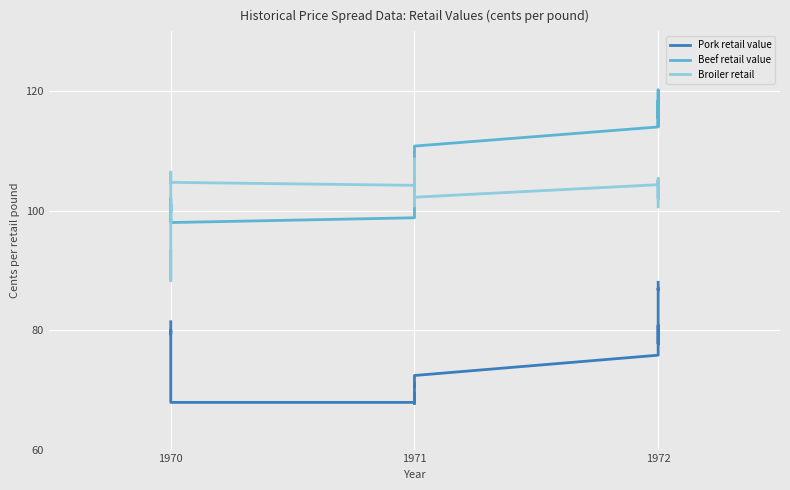

True or false: Pork retail value and Broiler retail cross at least once.

False